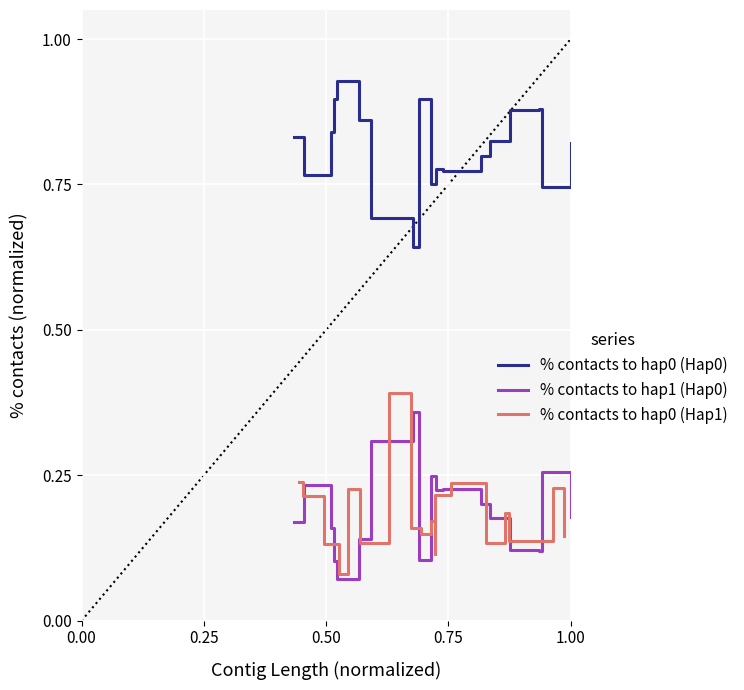

True or false: % contacts to hap0 (Hap0) and % contacts to hap0 (Hap1) intersect in this chart.

False